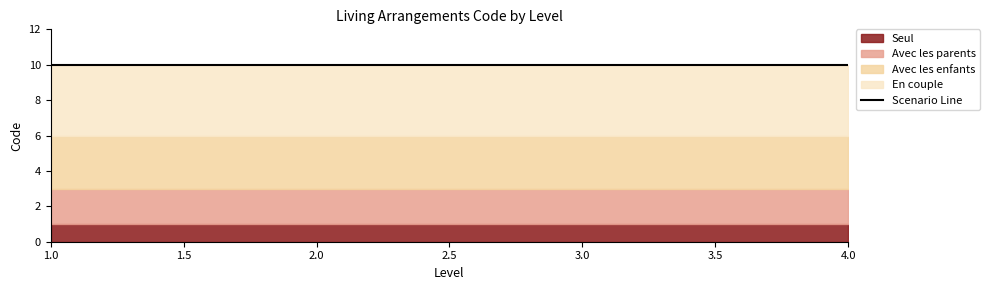

Is the value of Seul at 4 greater than the value of Avec les parents at 1?

No